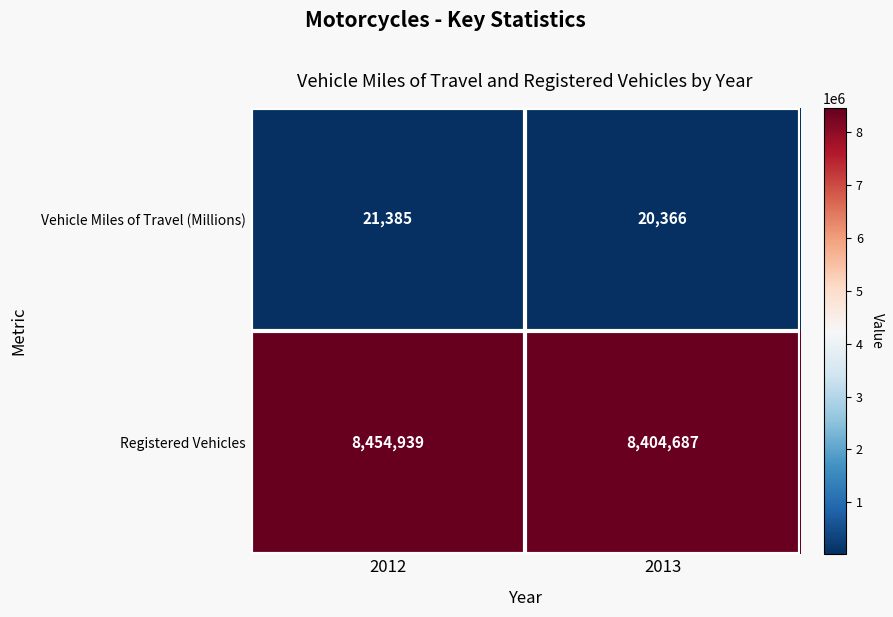

Count the number of data series in this chart.

2